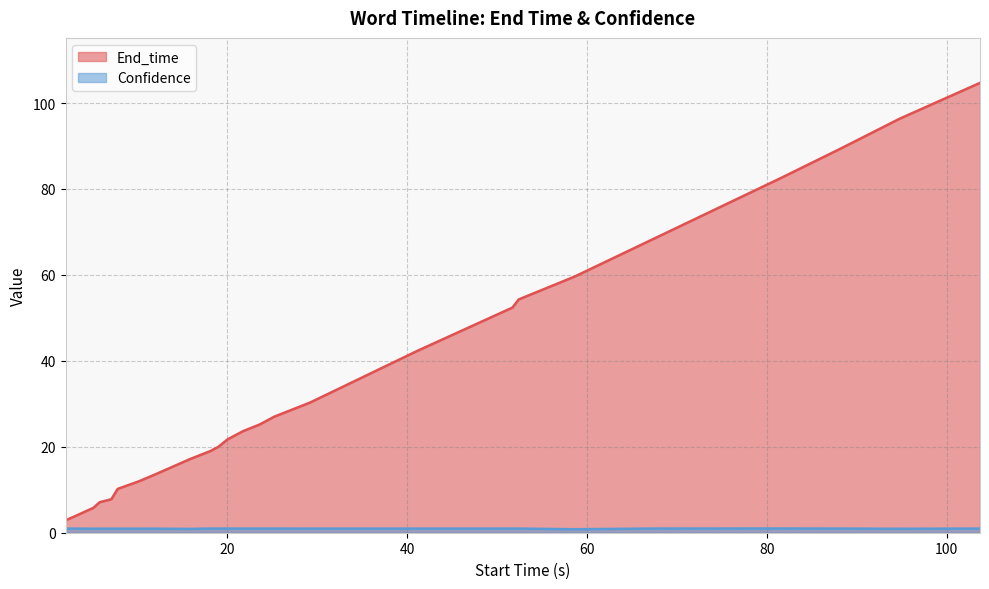

What is the value of the Confidence point at the 8th from the left?

0.9